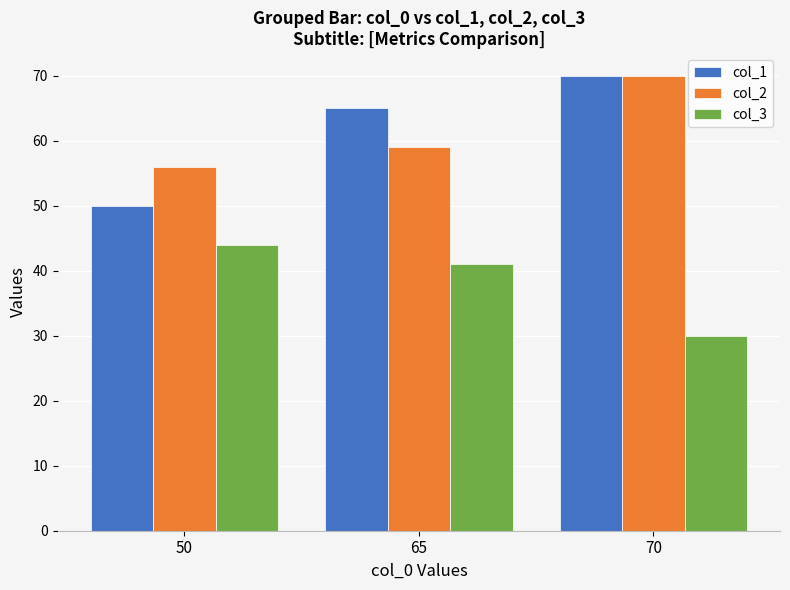

True or false: col_1 has a value of 70 at 70.

True